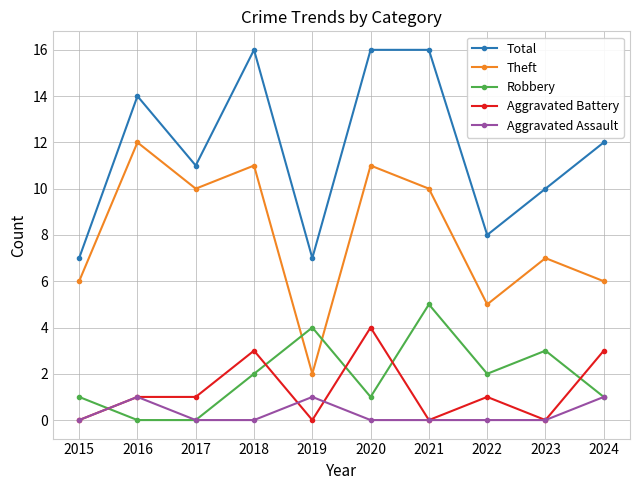

What is the greatest value displayed?

16